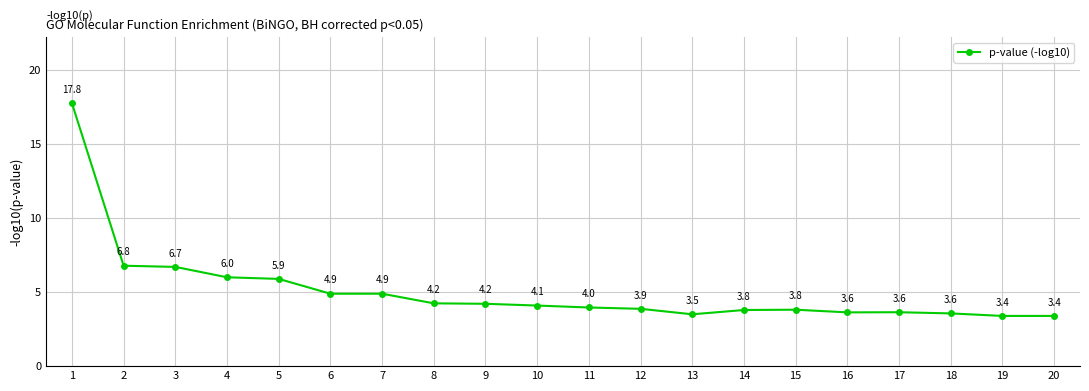

How many categories are shown in the chart?

20